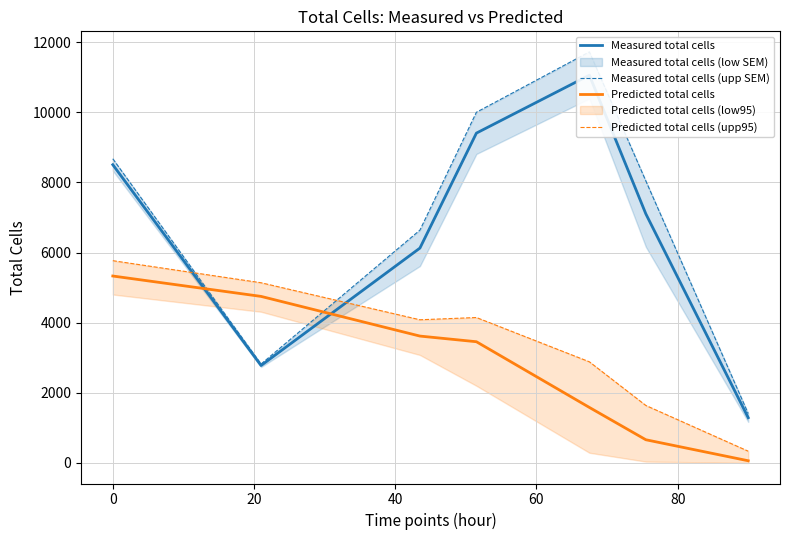

Reading left to right, list all the values displayed in this chart.

Measured total cells: 8504.2	2778.3	6126.9	9405.1	11056.4	7101.5	1290.3
Measured total cells (upp SEM): 8674.0	2820.7	6638.9	9999.7	11721.2	8040.6	1410.0
Predicted total cells: 5330.5	4749.1	3617.9	3456.7	1583.3	661.6	62.6
Predicted total cells (upp95): 5767.5	5138.3	4082.7	4147.0	2884.2	1639.1	335.4